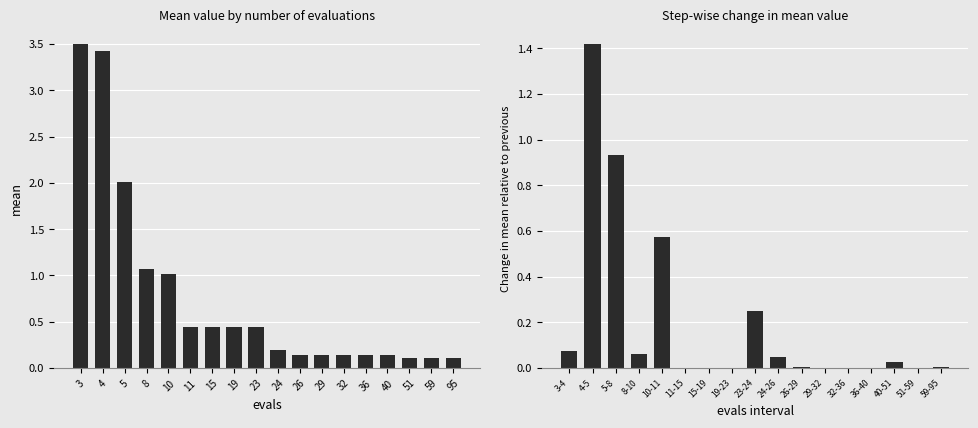

Rank the categories by value from highest to lowest.

3, 4, 5, 8, 10, 11, 15, 19, 23, 24, 26, 29, 32, 36, 40, 51, 59, 95